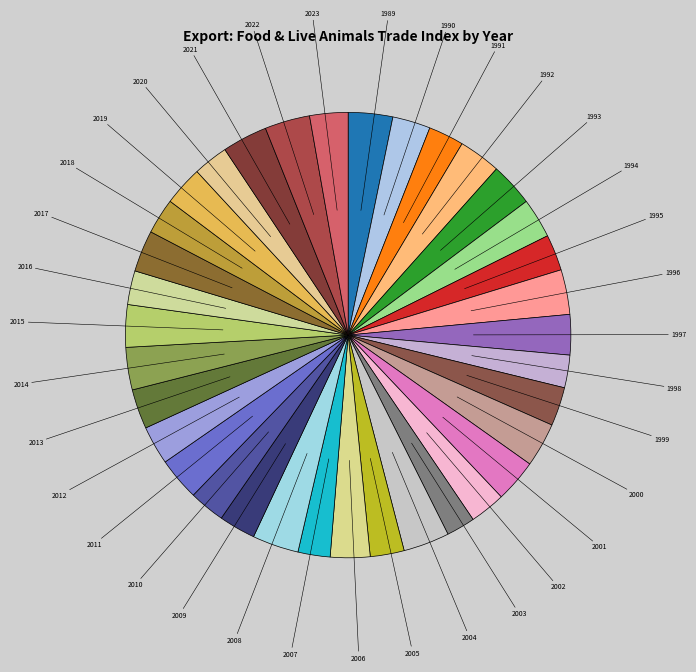

Is the sum of 1997 and 2012 greater than half?

No